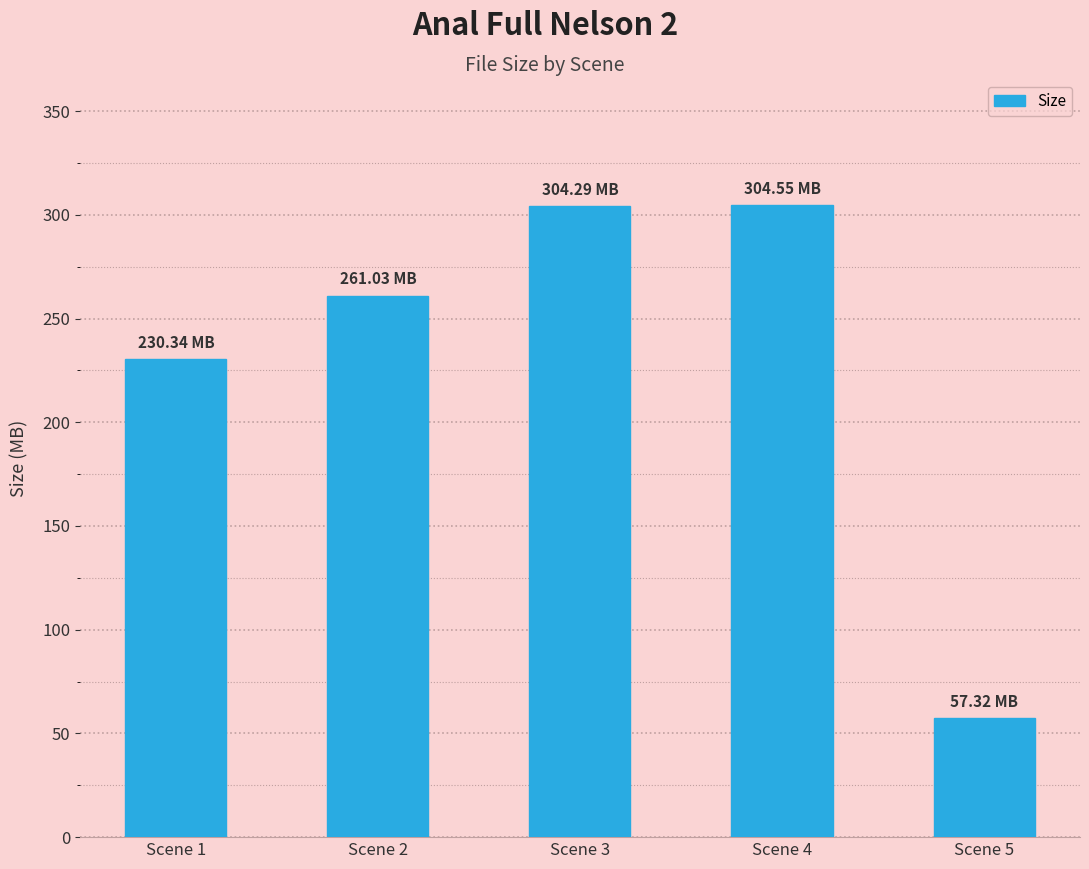

How many series are shown in this chart?

1